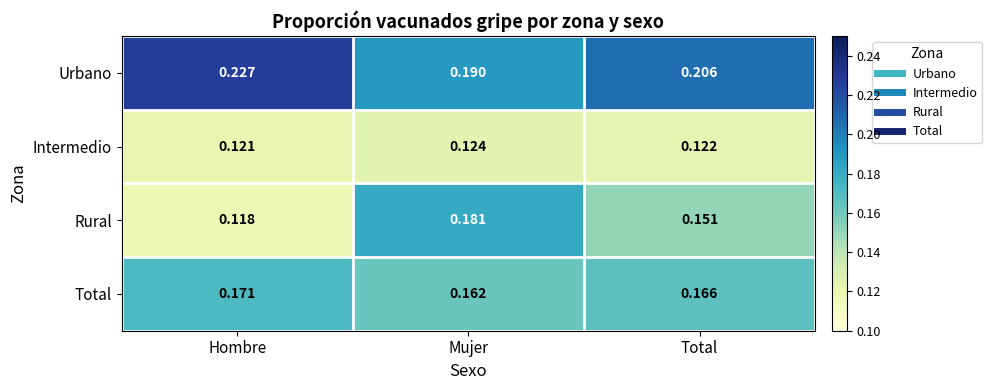

Which series changed the most between Hombre and Total?

Rural